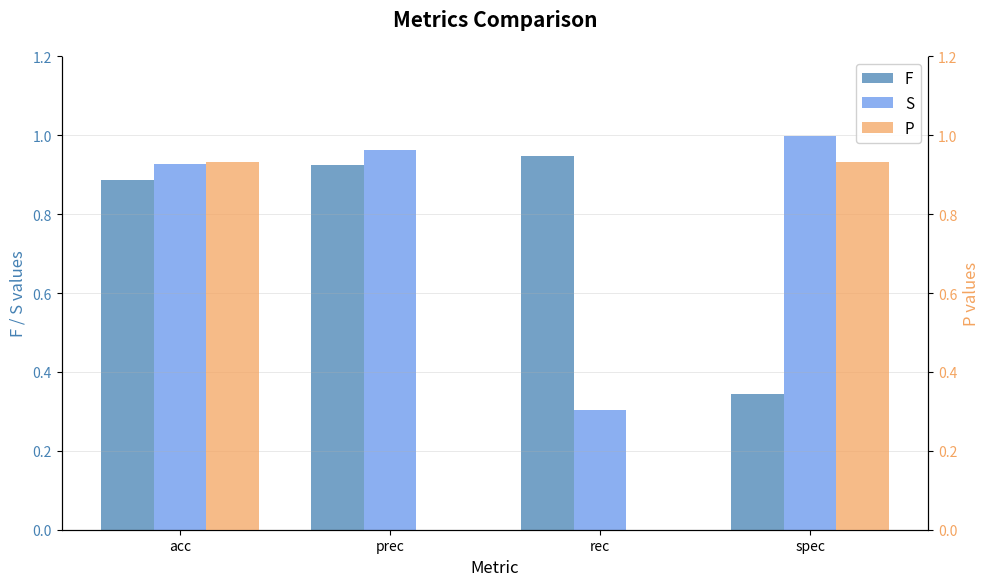

What is the difference between the highest and lowest values at prec?

1.0